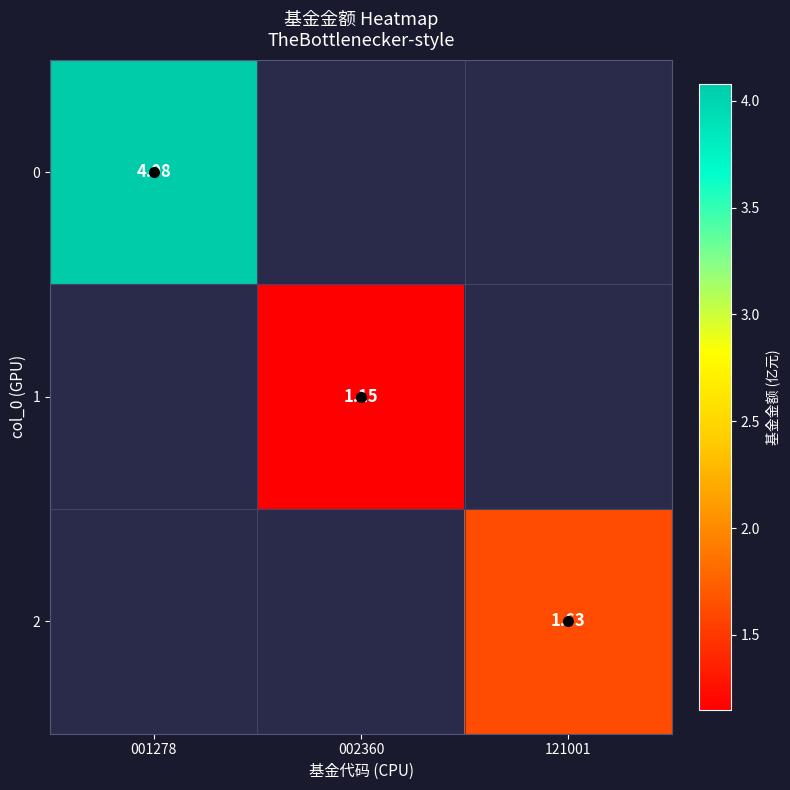

What is the greatest value displayed?

4.1